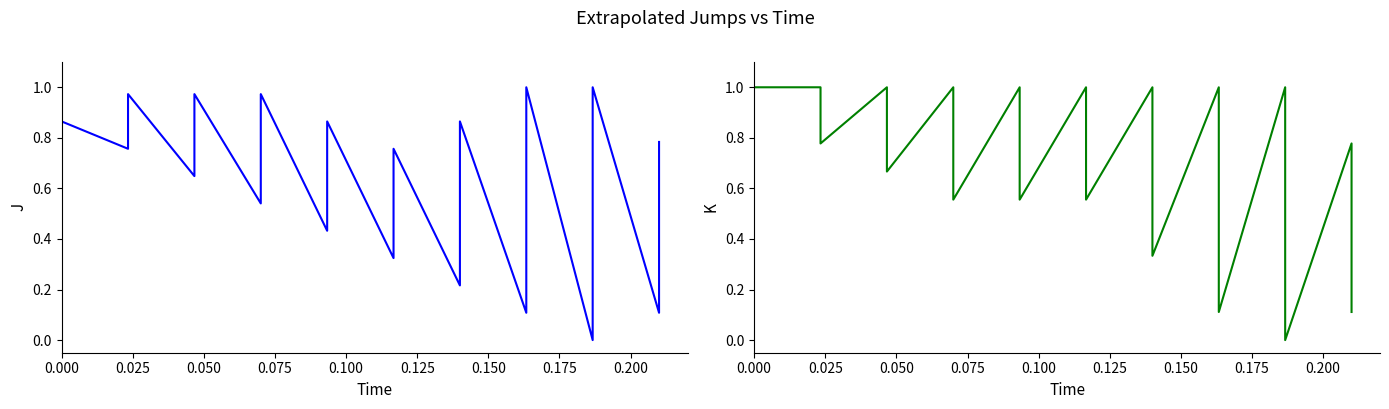

At how many categories does at least one series exceed 0?

40